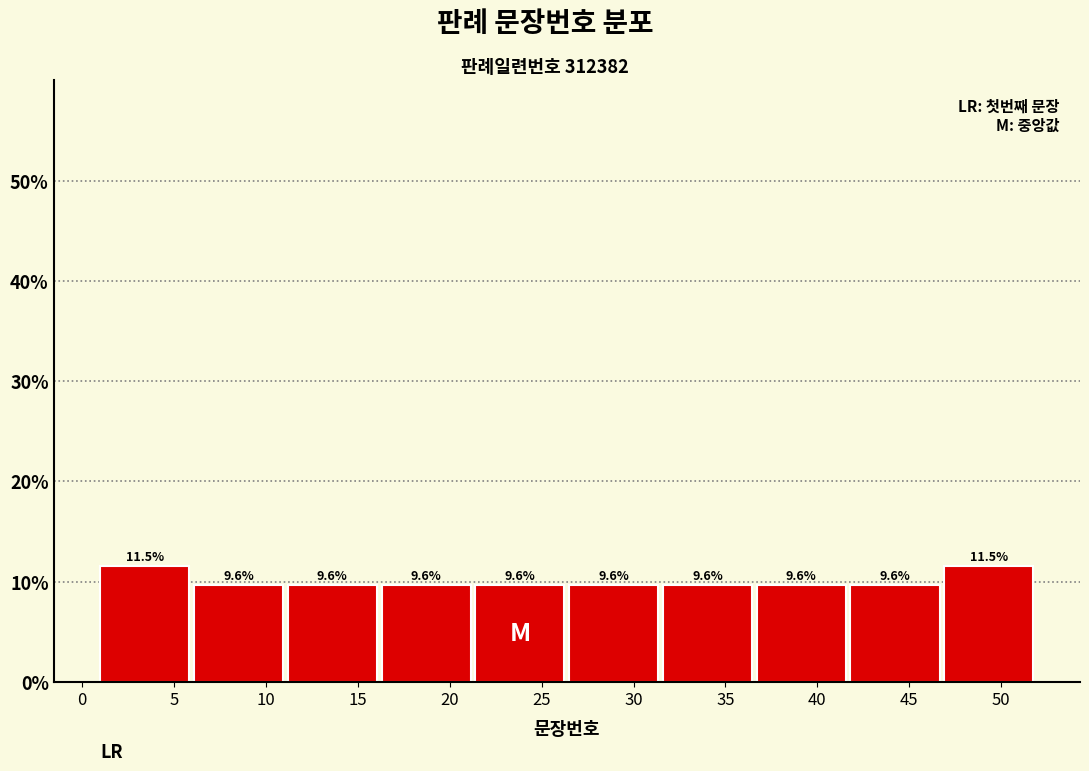

Reading left to right, list every bar in this chart as the range it spans on the x-axis followed by its height. The bar edges are not printed on the chart, so give them approximately, as read against the axis.

1.0 to 6.1: 11.5
6.1 to 11.2: 9.6
11.2 to 16.3: 9.6
16.3 to 21.4: 9.6
21.4 to 26.5: 9.6
26.5 to 31.6: 9.6
31.6 to 36.7: 9.6
36.7 to 41.8: 9.6
41.8 to 46.9: 9.6
46.9 to 52.0: 11.5